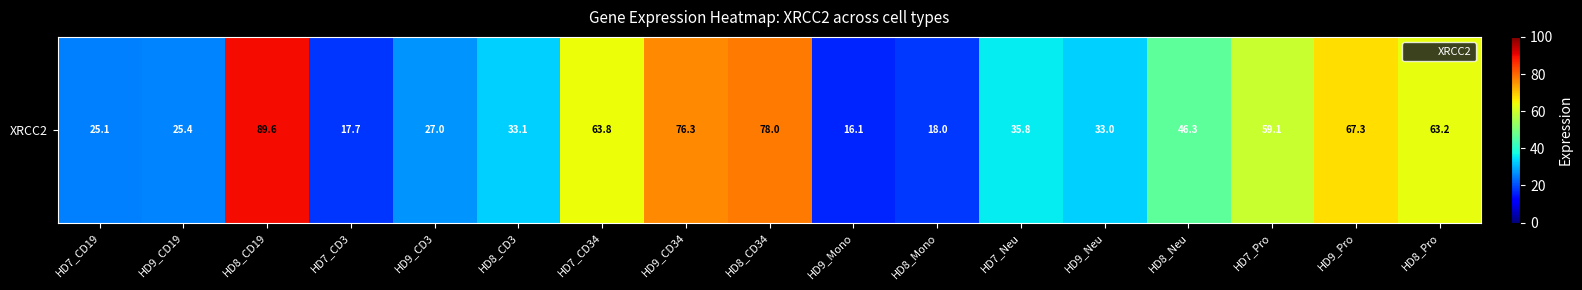

Count the number of categories in the chart.

17